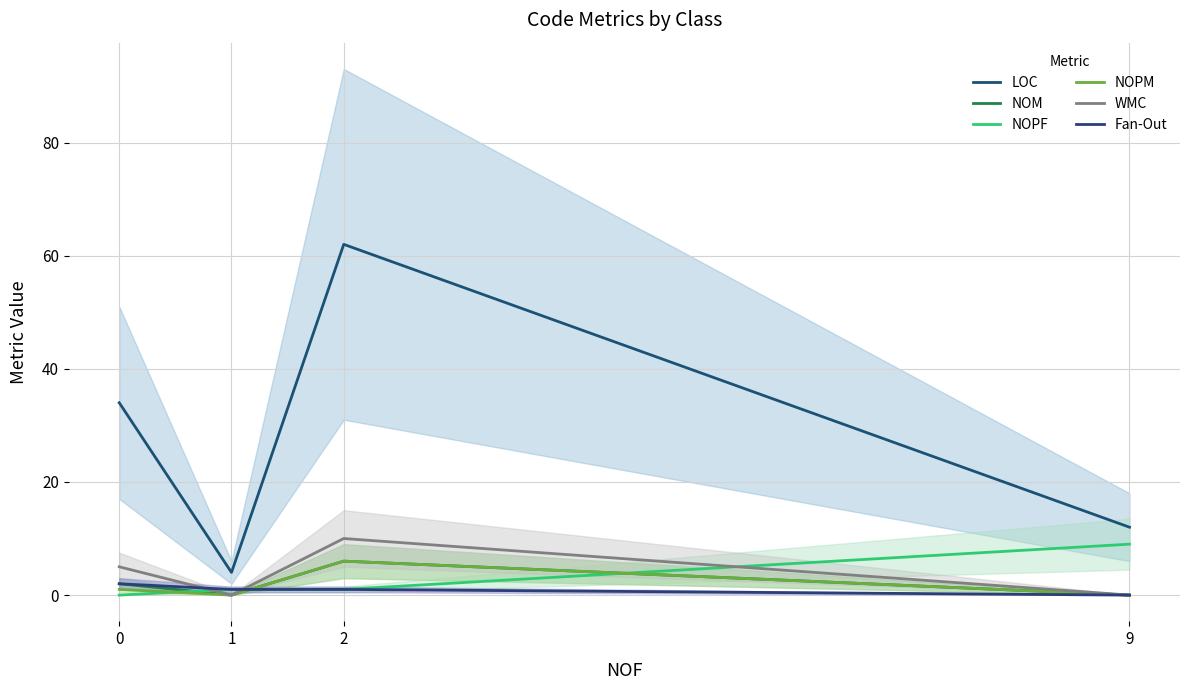

Where is the first local maximum for NOM?

2